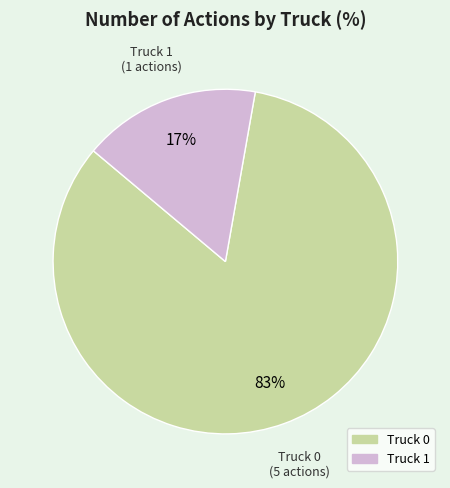

Which has a higher value, Truck 0 or Truck 1?

Truck 0